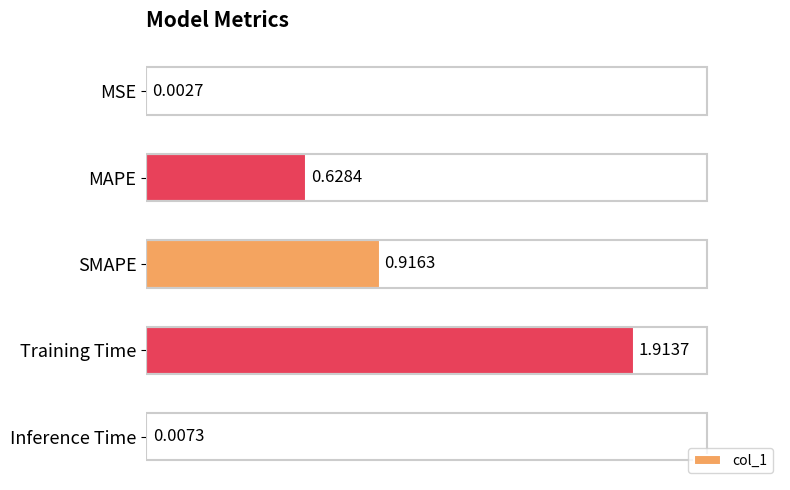

Which label corresponds to the largest value in the chart?

Training Time